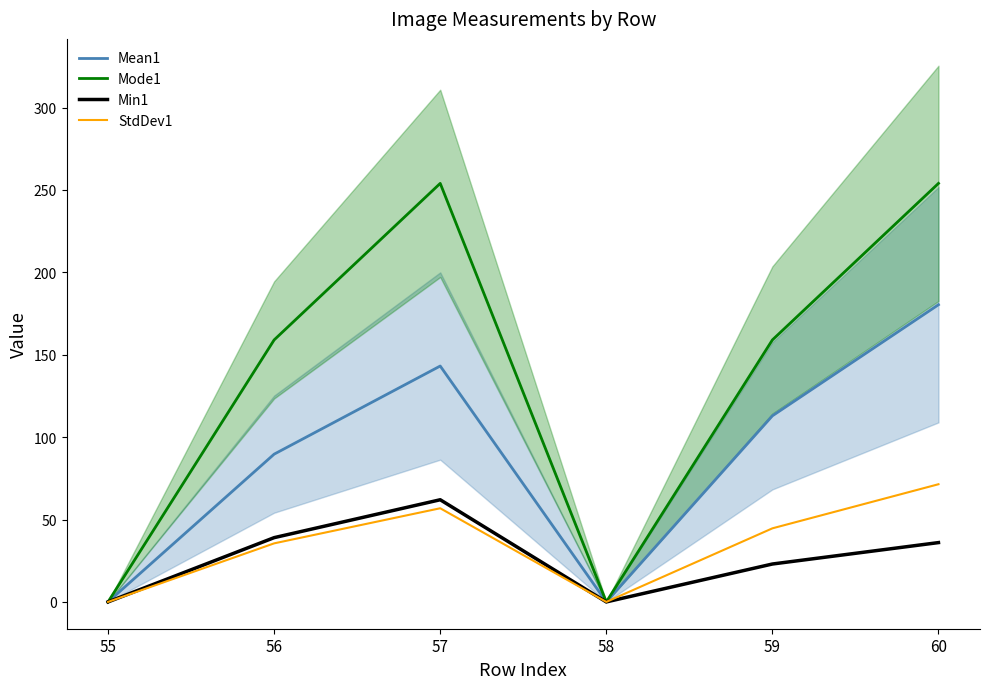

What is the maximum value shown in the chart?

254.0